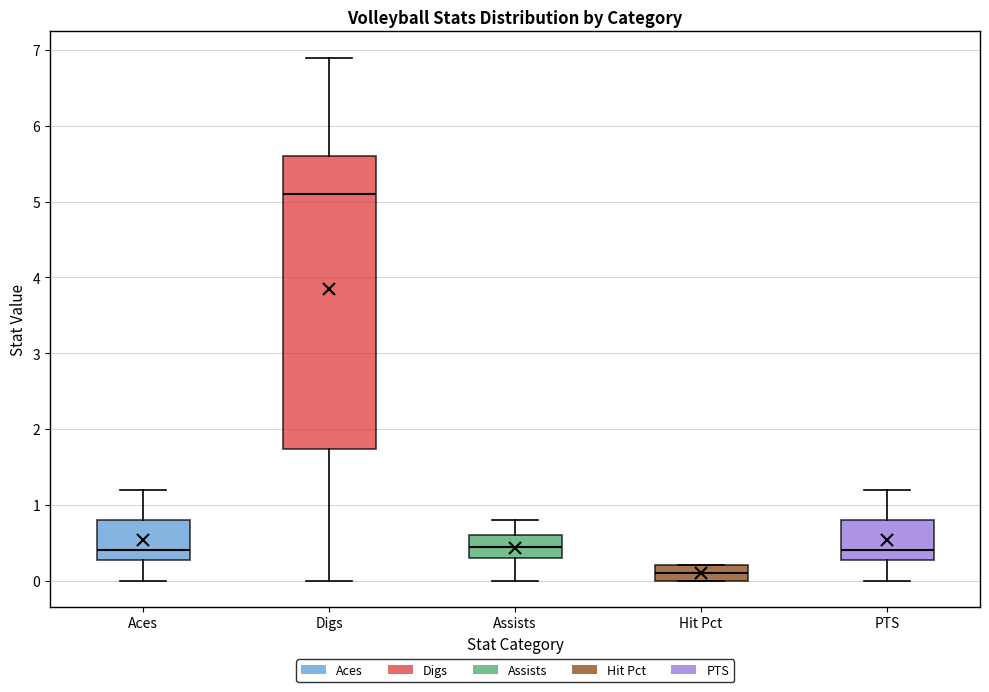

Reading left to right, read every box against the y-axis: the position of its median line, the range the box covers, and the ends of its whiskers. The values are not printed on the chart, so give them approximately, as read against the axis.

Aces: median 0.4, box 0.3 to 0.8, whiskers 0.0 to 1.2
Digs: median 5.1, box 1.7 to 5.6, whiskers 0.0 to 6.9
Assists: median 0.4, box 0.3 to 0.6, whiskers 0.0 to 0.8
Hit Pct: median 0.1, box 0.0 to 0.2, whiskers 0.0 to 0.2
PTS: median 0.4, box 0.3 to 0.8, whiskers 0.0 to 1.2